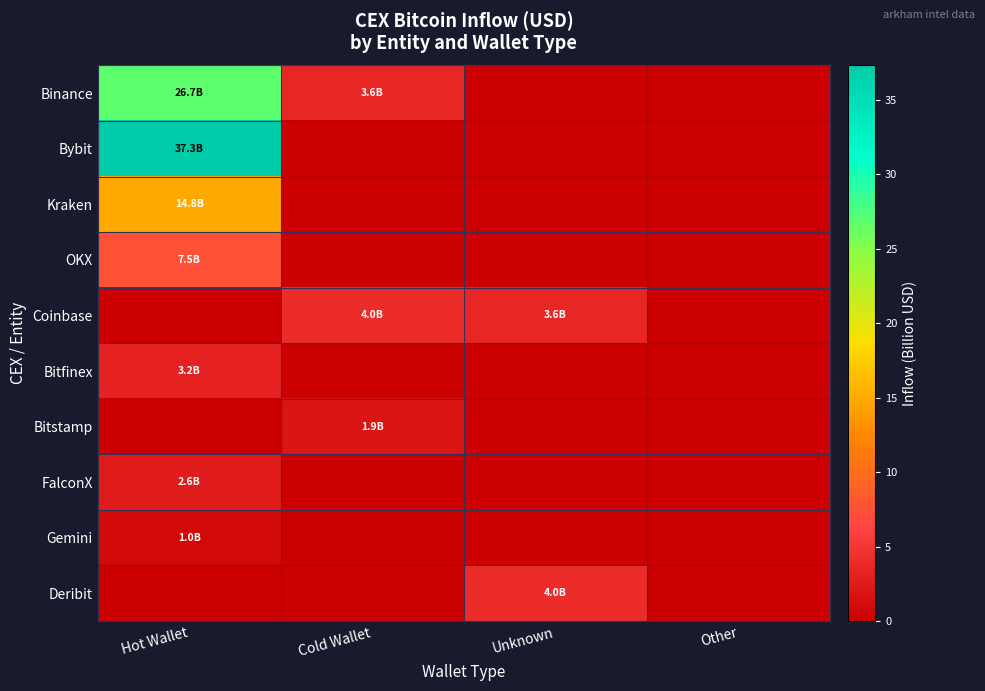

How many data points does each series have?

4